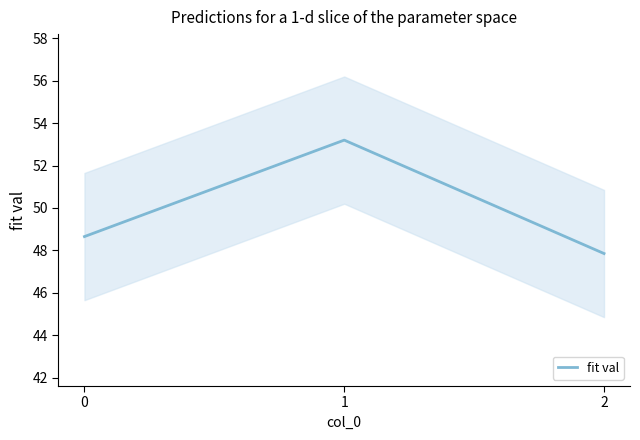

Rank the categories by value from lowest to highest.

2, 0, 1